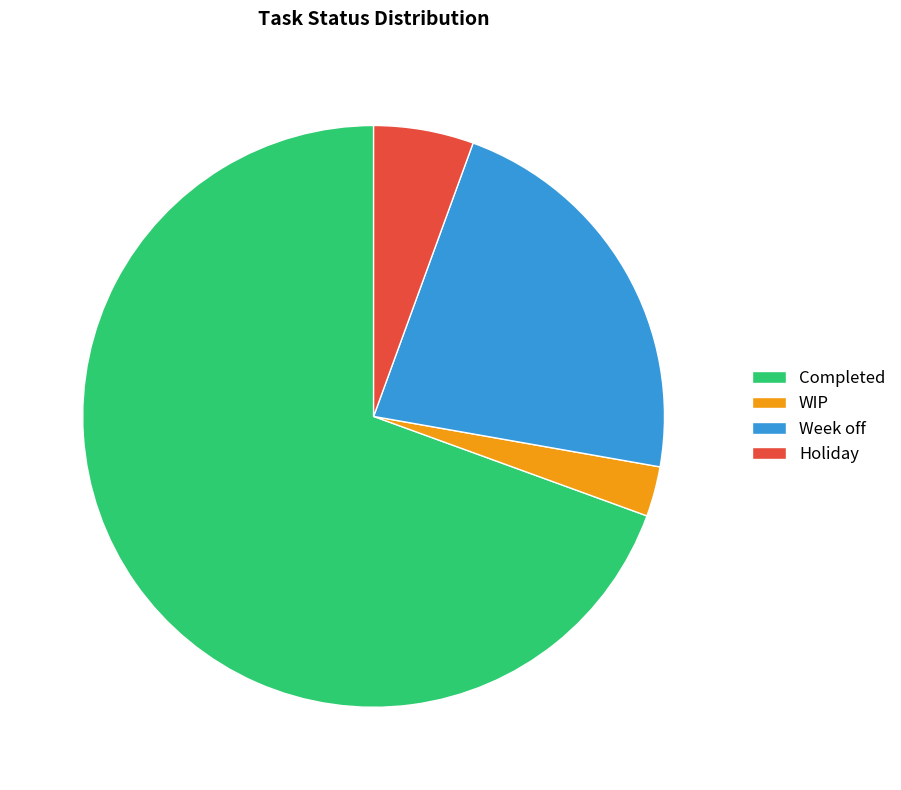

What is the ratio of the value at WIP to the value at Holiday?

0.5